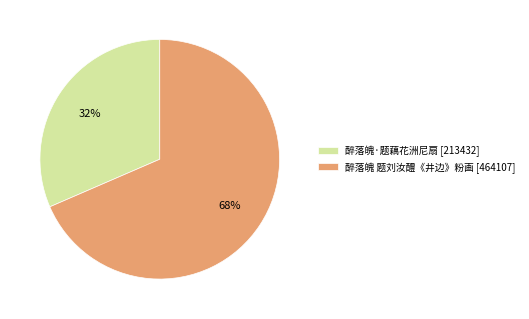

Rank the categories by value from lowest to highest.

醉落魄·题藕花洲尼扇, 醉落魄 题刘汝醴《井边》粉画